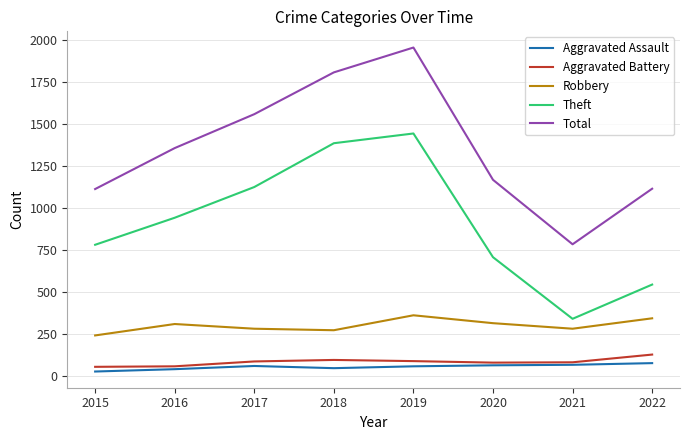

At which category does Theft reach its first local valley?

2021